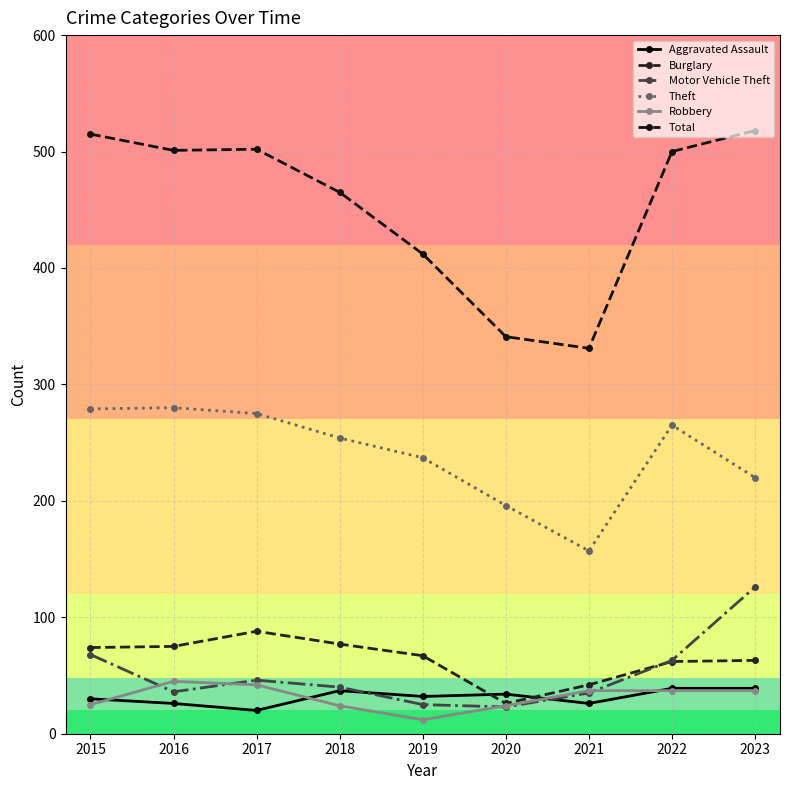

Where does the Total series first go above 500?

2015